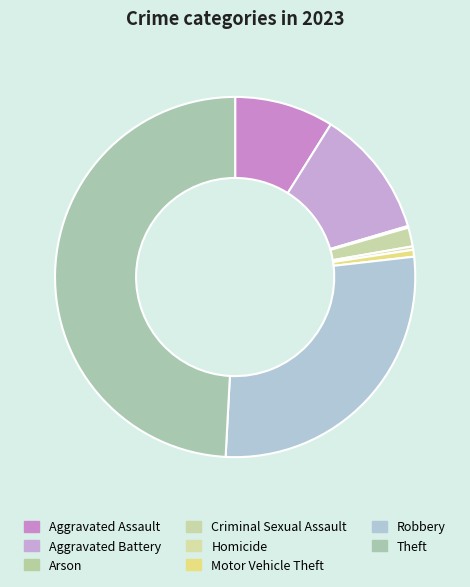

Which category has the smallest portion of the pie?

Arson